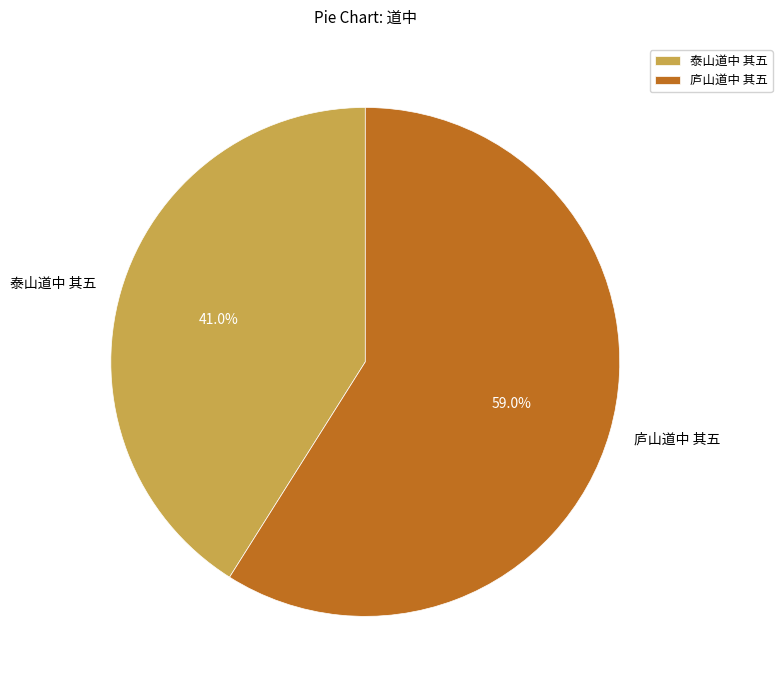

What is the majority slice?

庐山道中 其五